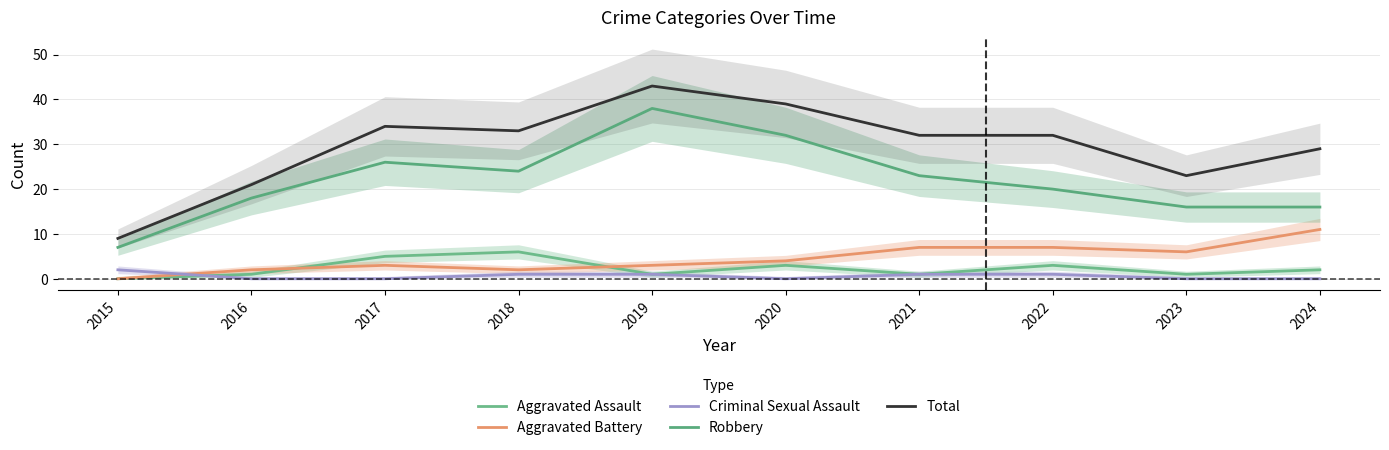

What is the average value of the Robbery series?

22